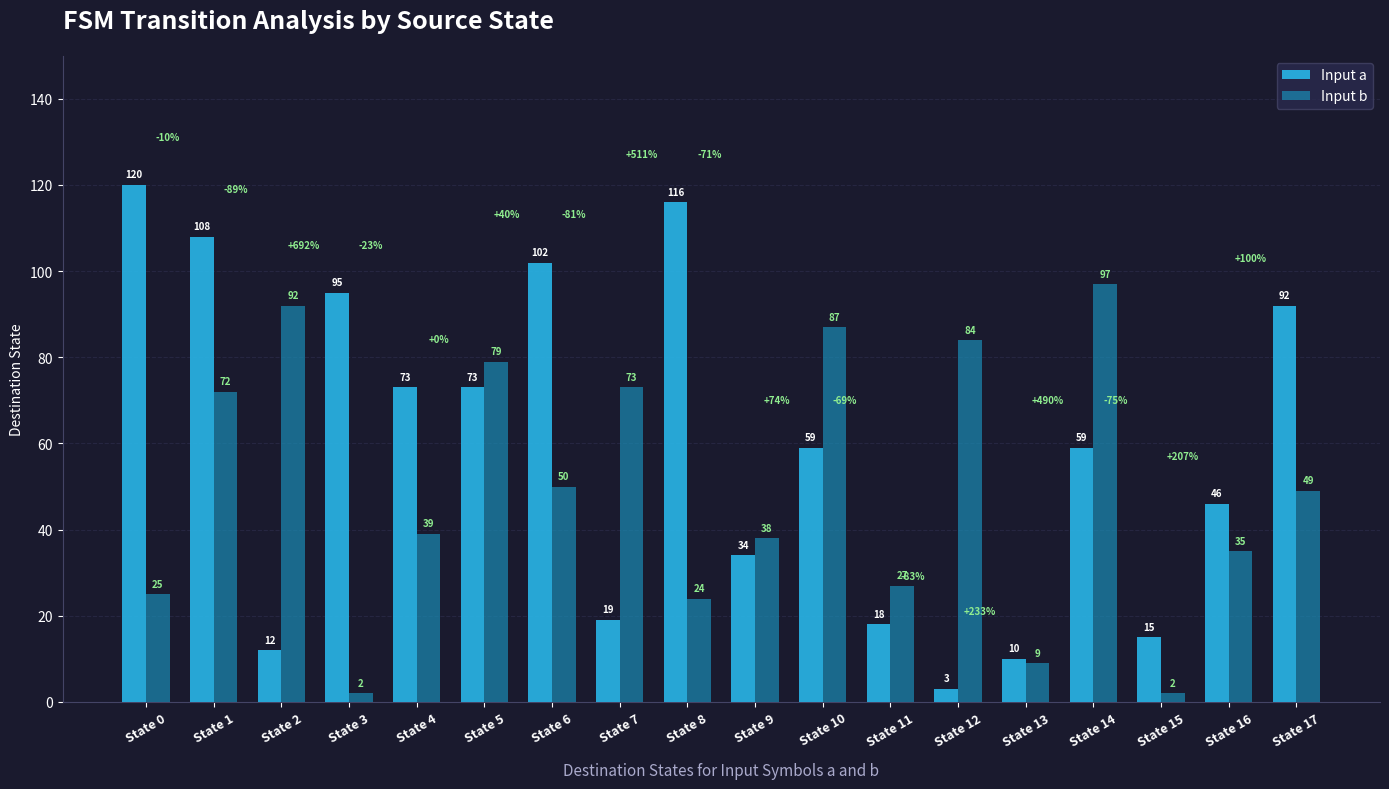

Which series has the largest range (max minus min)?

Input a